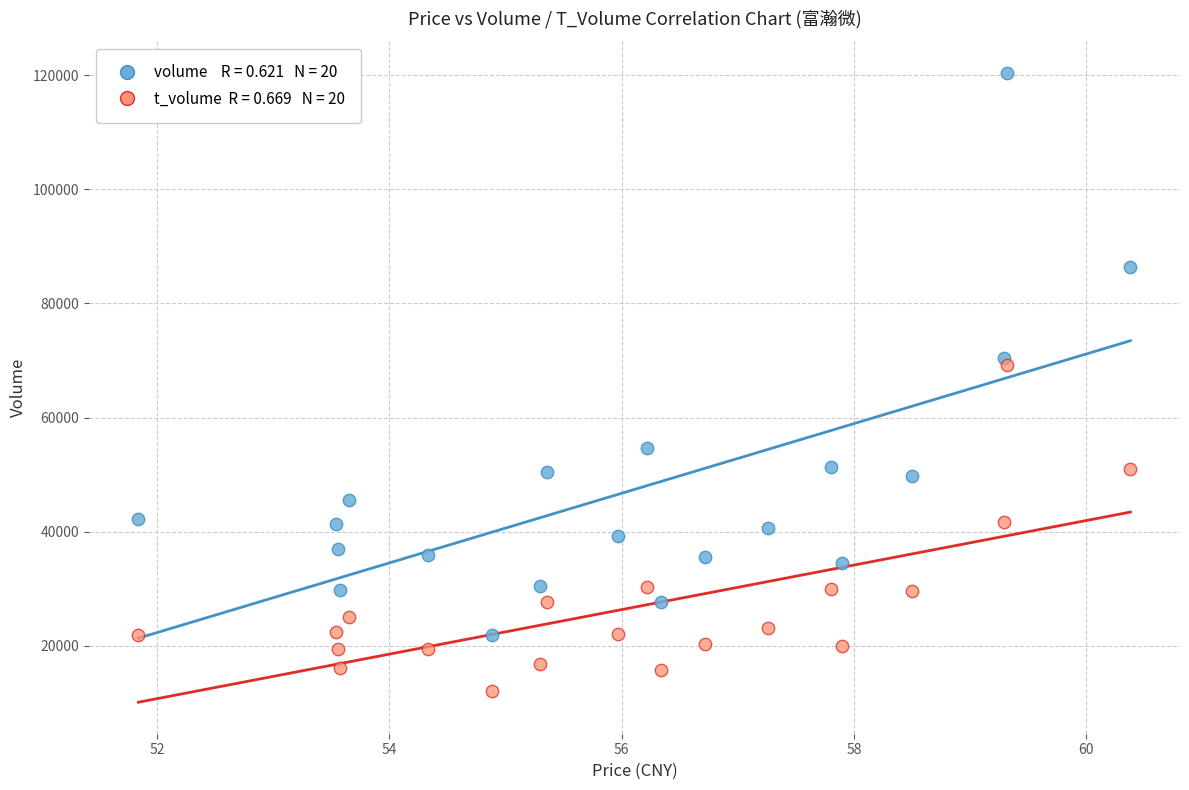

Across all series, what Y value is closest to 66217?

69126